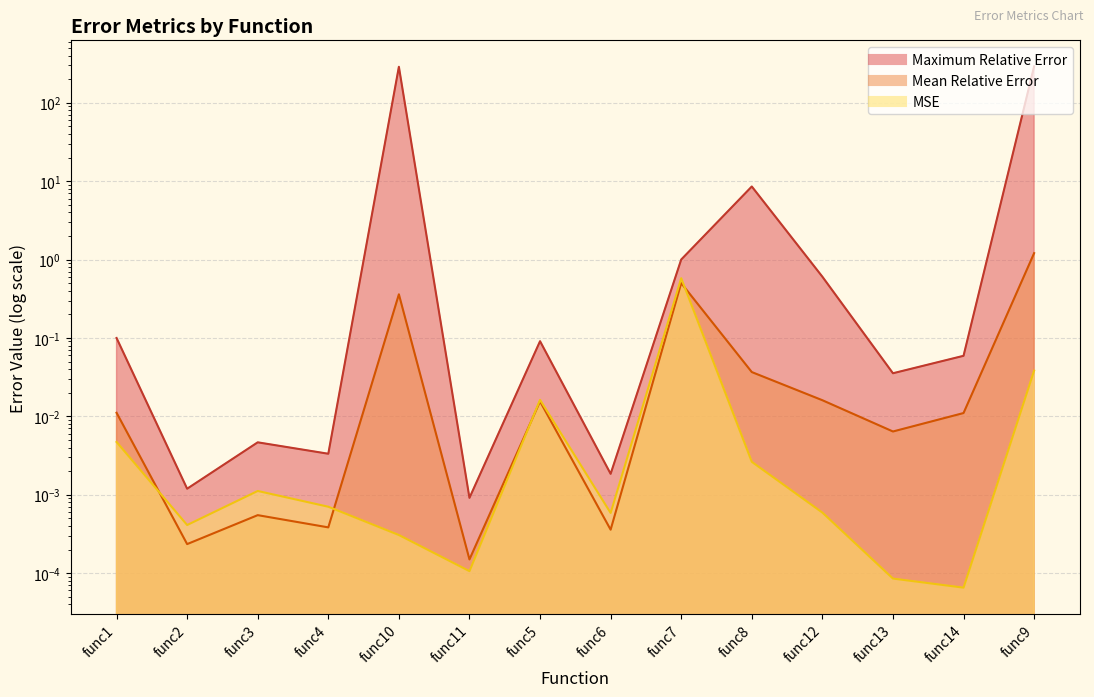

At which category is the sum across all series the highest?

func9